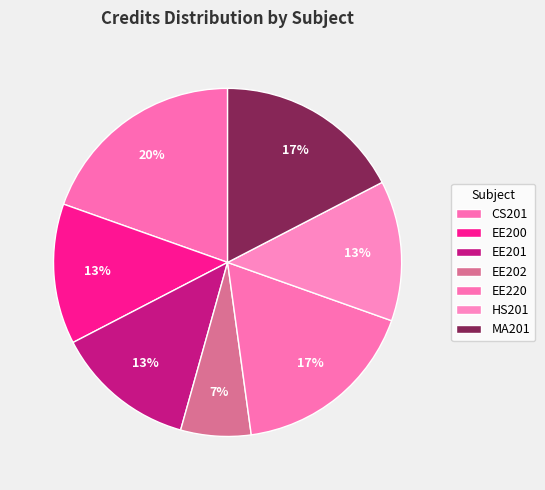

Rank the categories by value from lowest to highest.

EE202, EE200, EE201, HS201, EE220, MA201, CS201